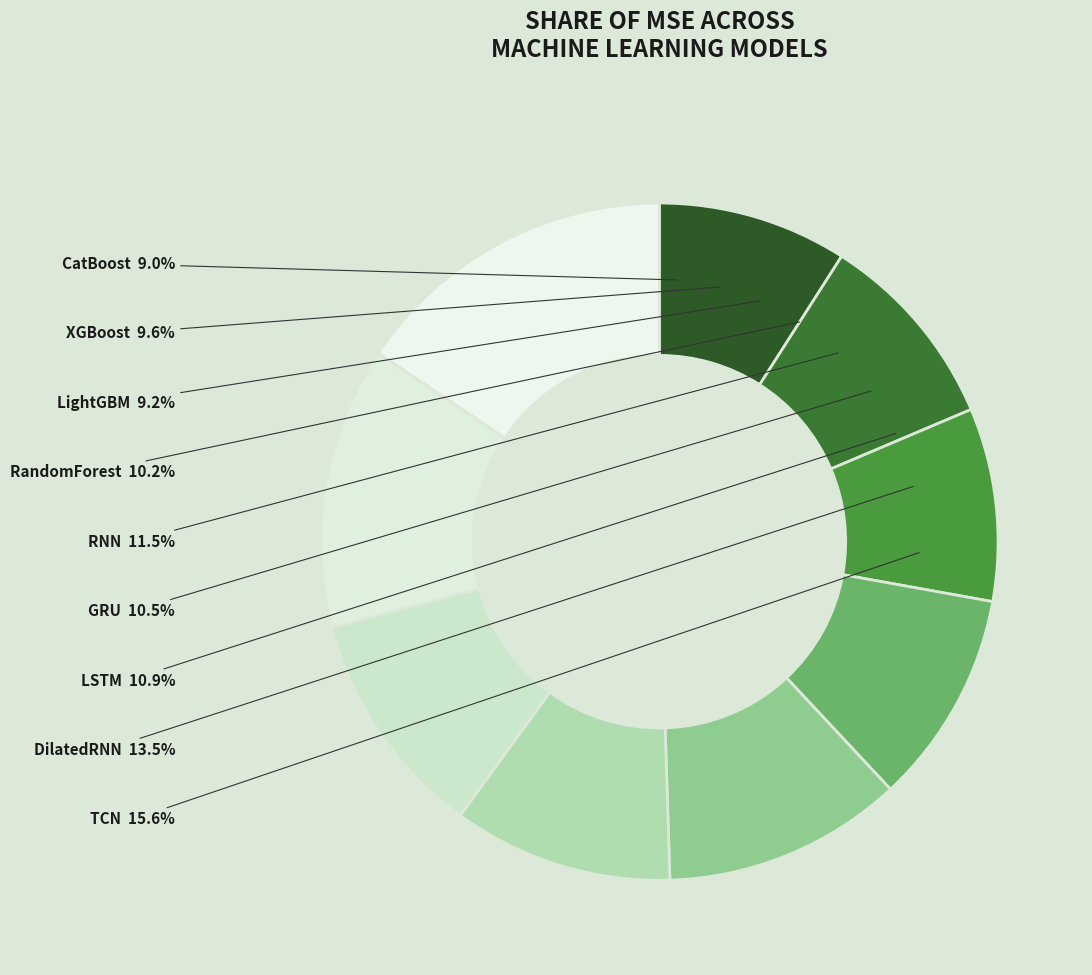

How many segments does this pie chart have?

9